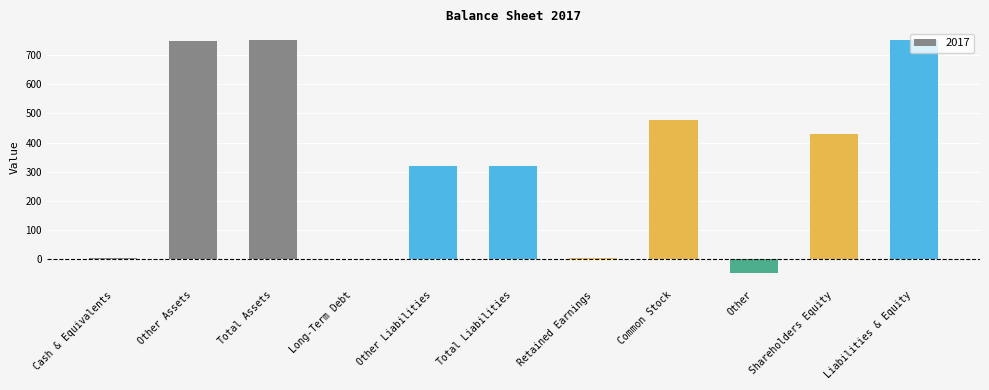

What is the average value?

342